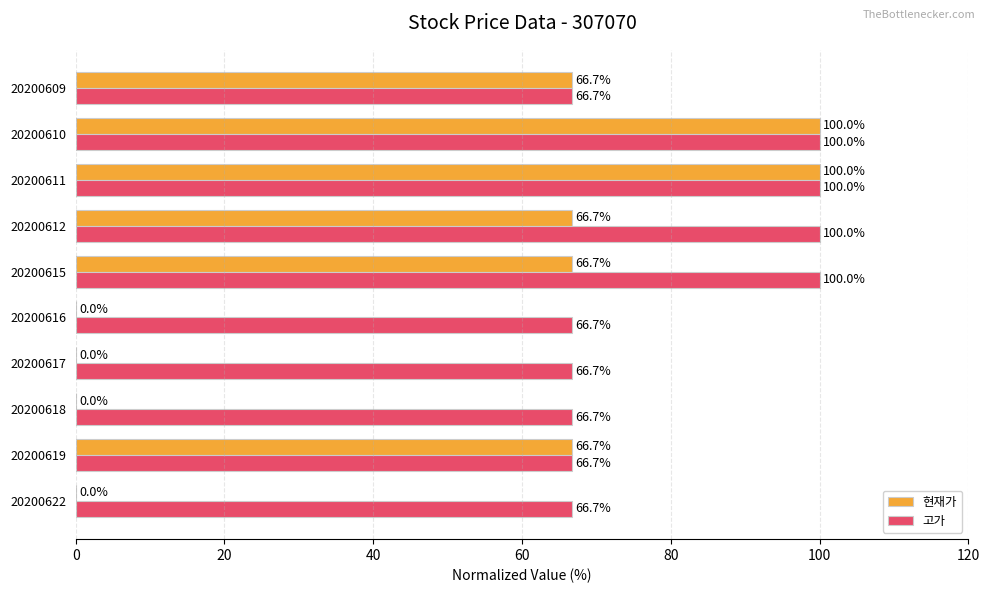

What are all the series names shown in the legend?

현재가, 고가